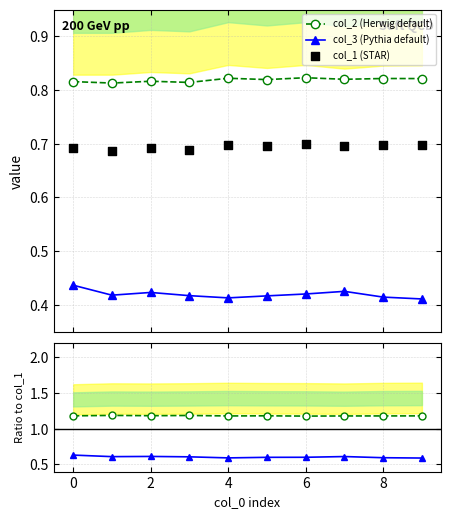

How many col_2 (Herwig default) values are between 0 and 1?

10